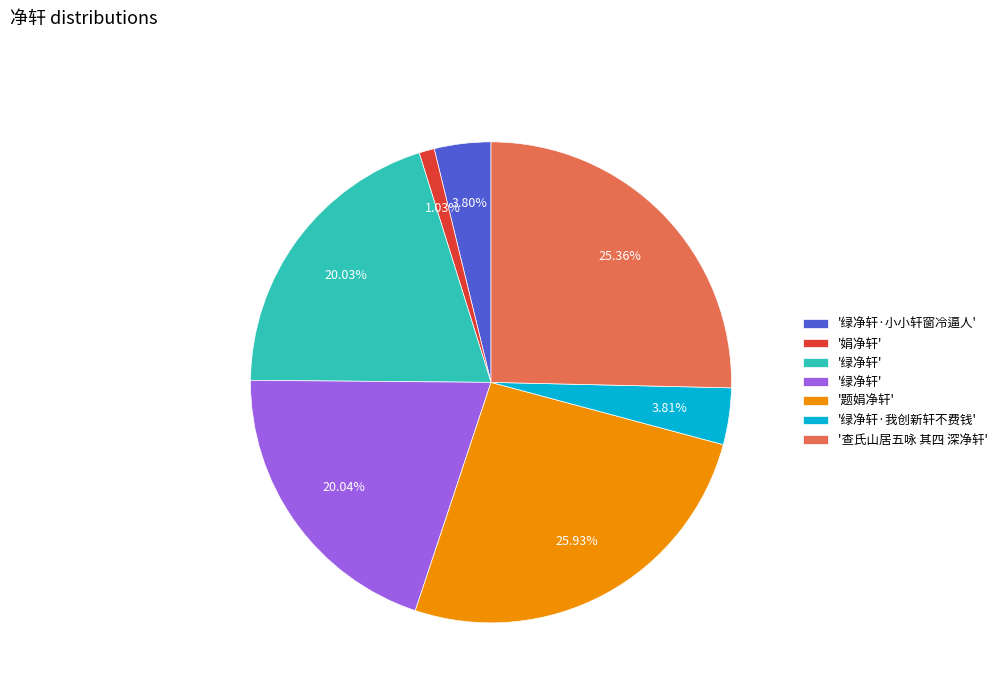

Does any single category account for the majority?

No